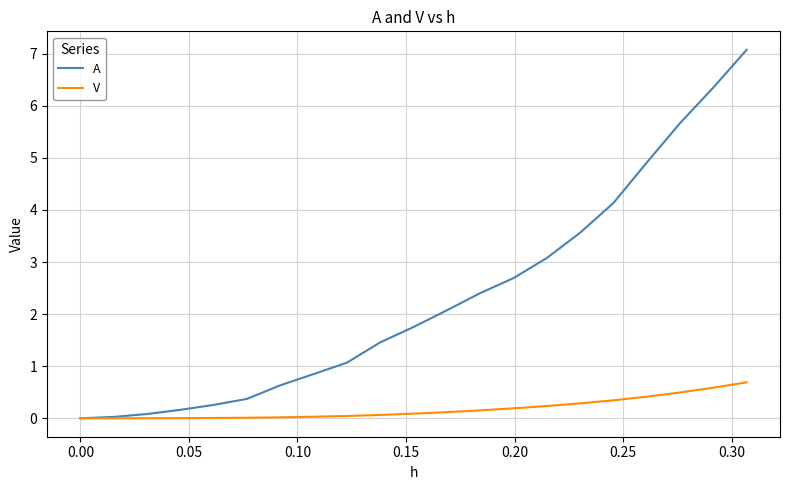

Rank the series by their average value, from lowest to highest.

V, A